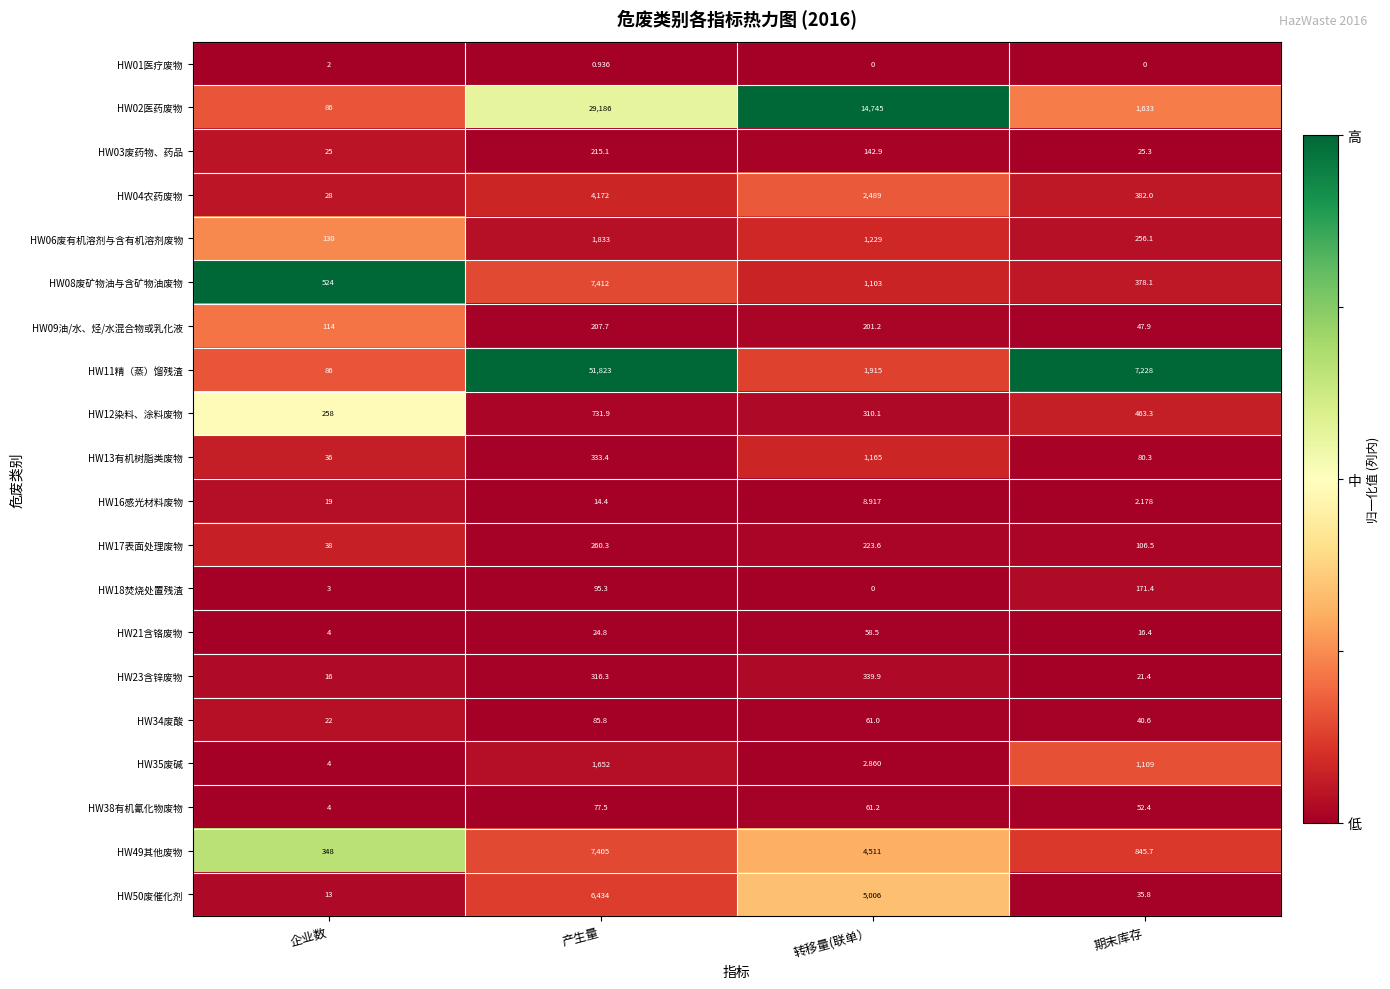

At which category is the sum across all series the highest?

产生量